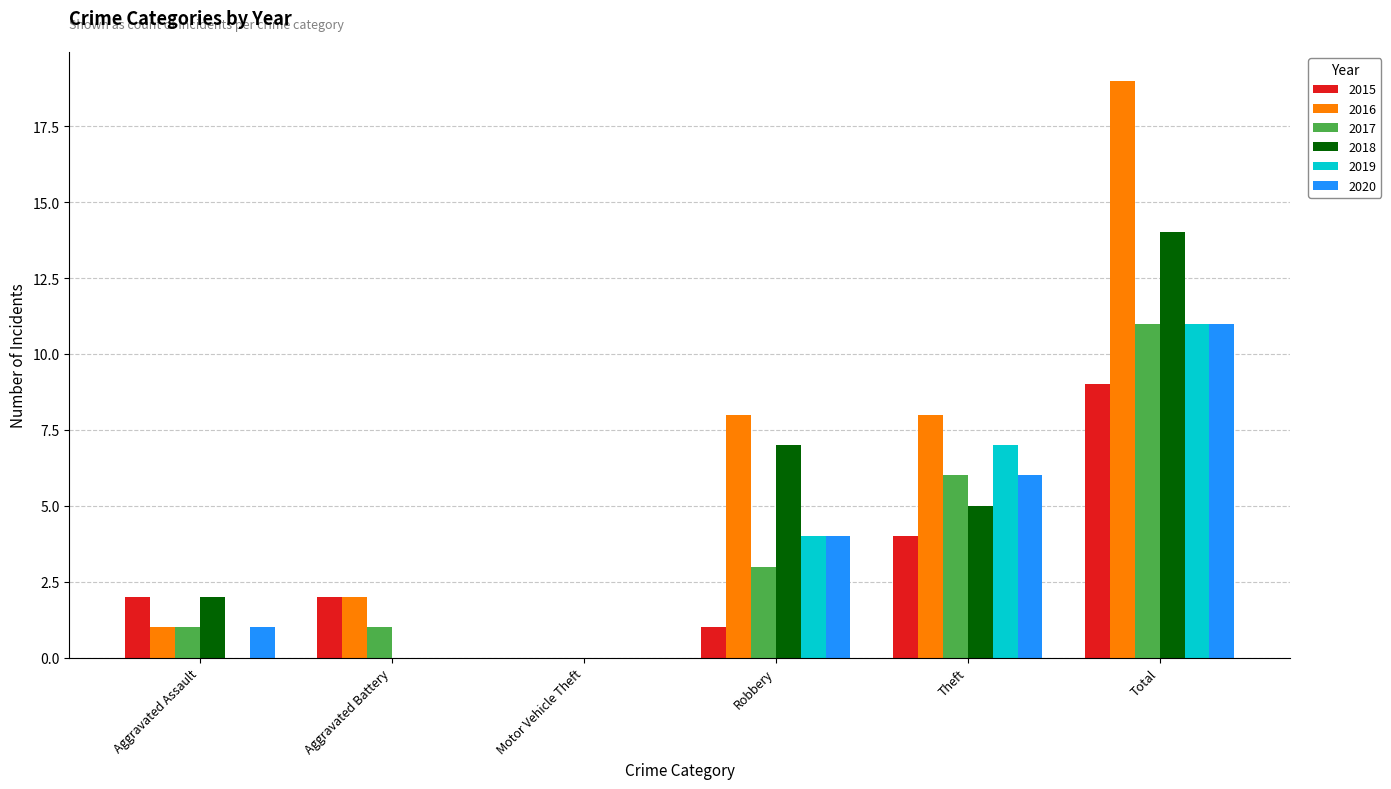

How many data points does each series have?

6